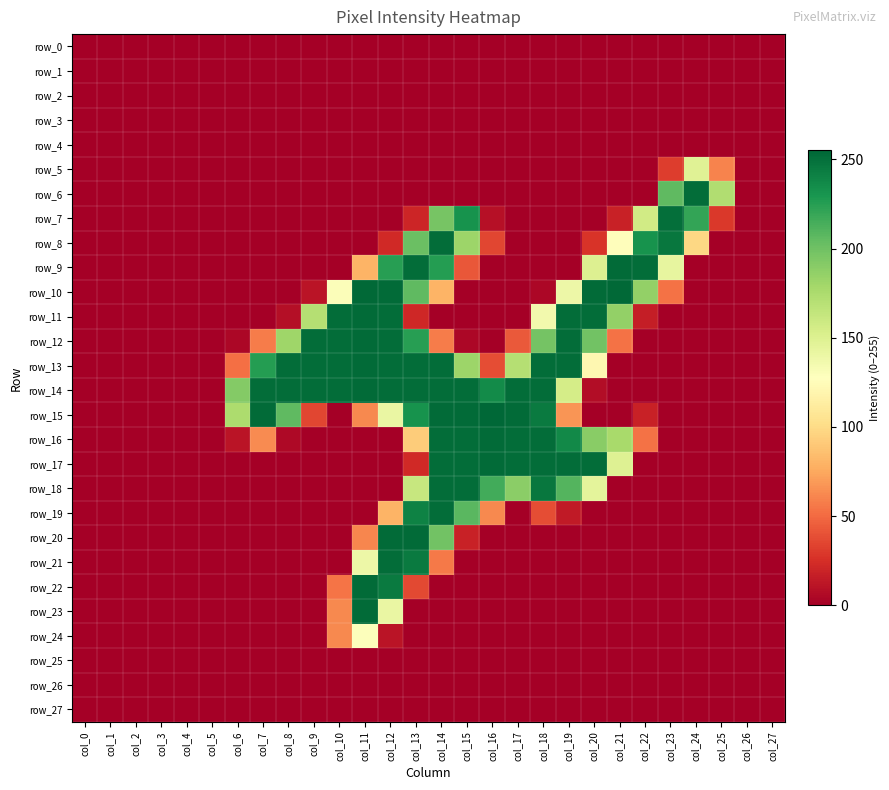

Which series changed the most between col_4 and col_7?

row_15